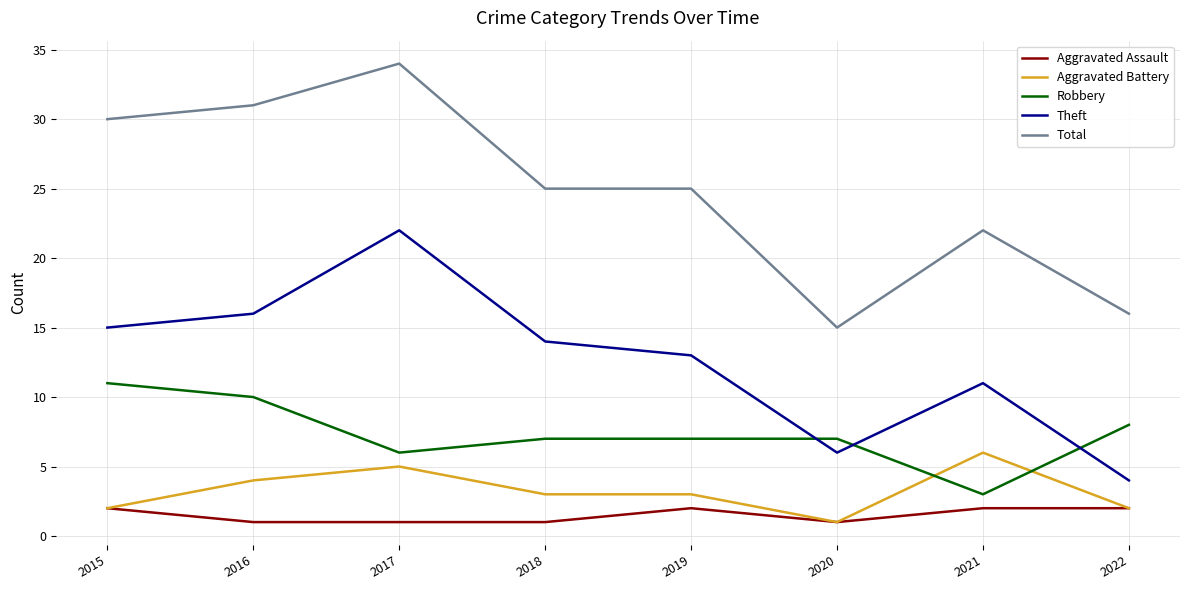

Which series has the largest total across all categories?

Total